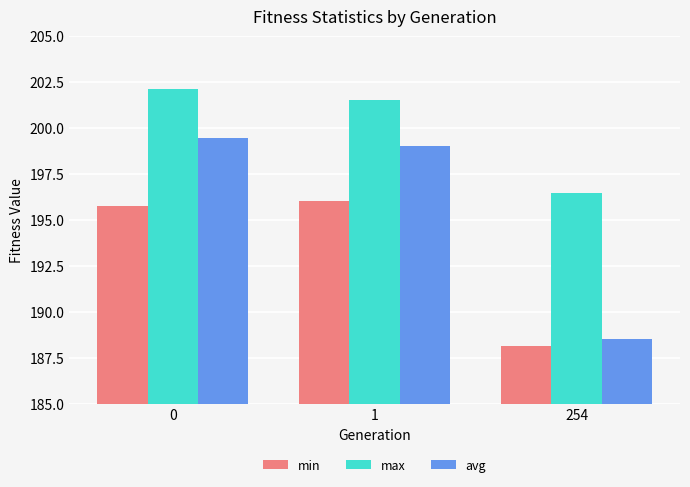

What are all the series names shown in the legend?

min, max, avg